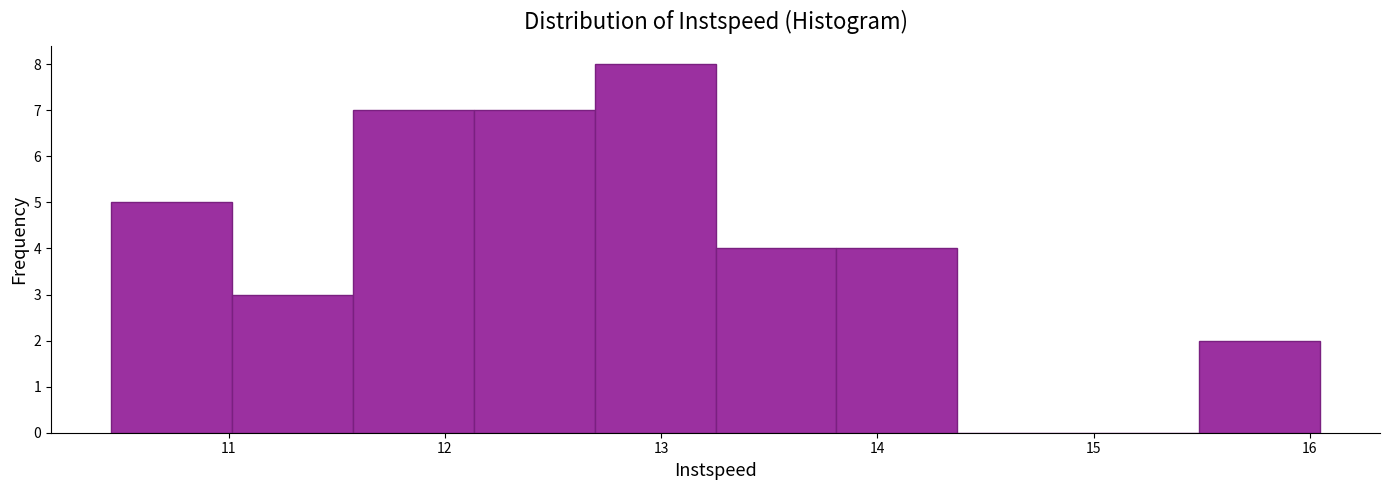

How tall is the bar that spans 15.5 to 16.0 on the x-axis? Neither the bar edges nor the heights are printed on the chart, so give them approximately, as read against the axes.

2